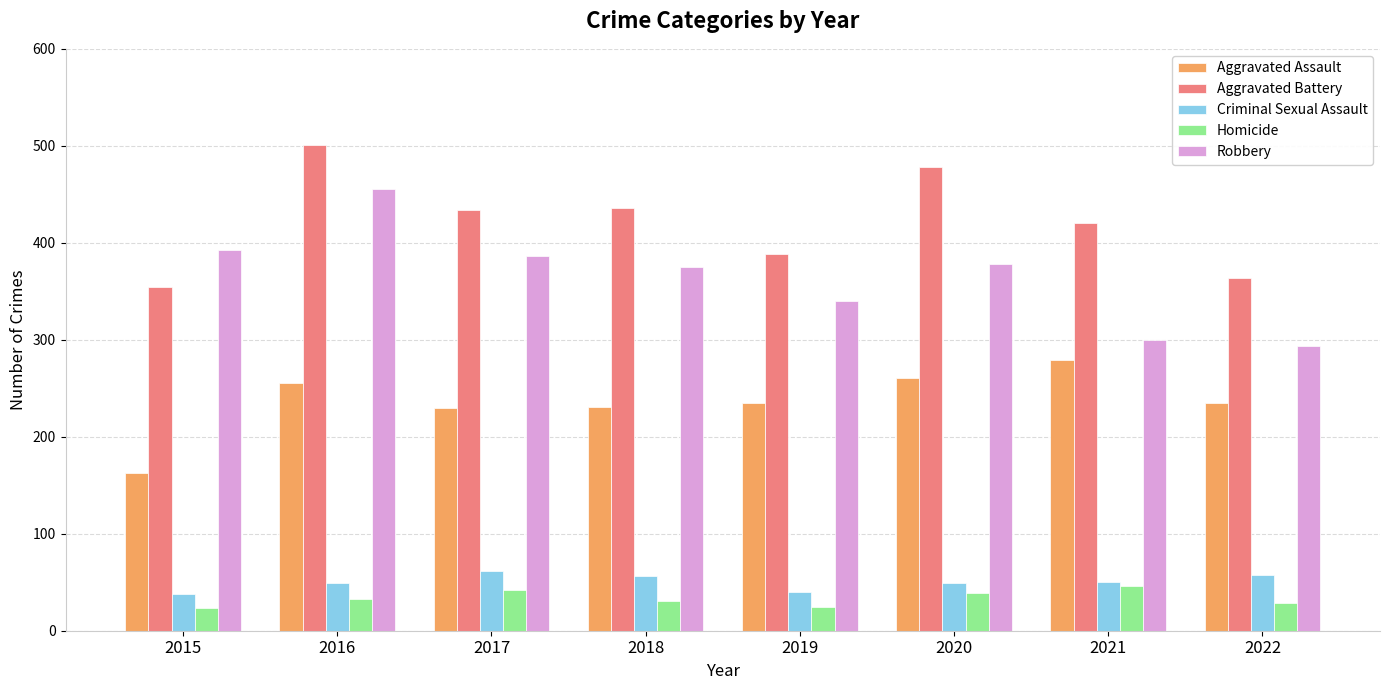

Which series has the largest total across all categories?

Aggravated Battery